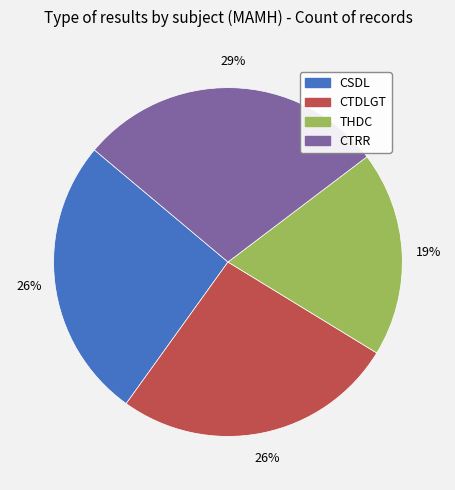

To the nearest percent, what percentage of the pie is CTDLGT?

26%